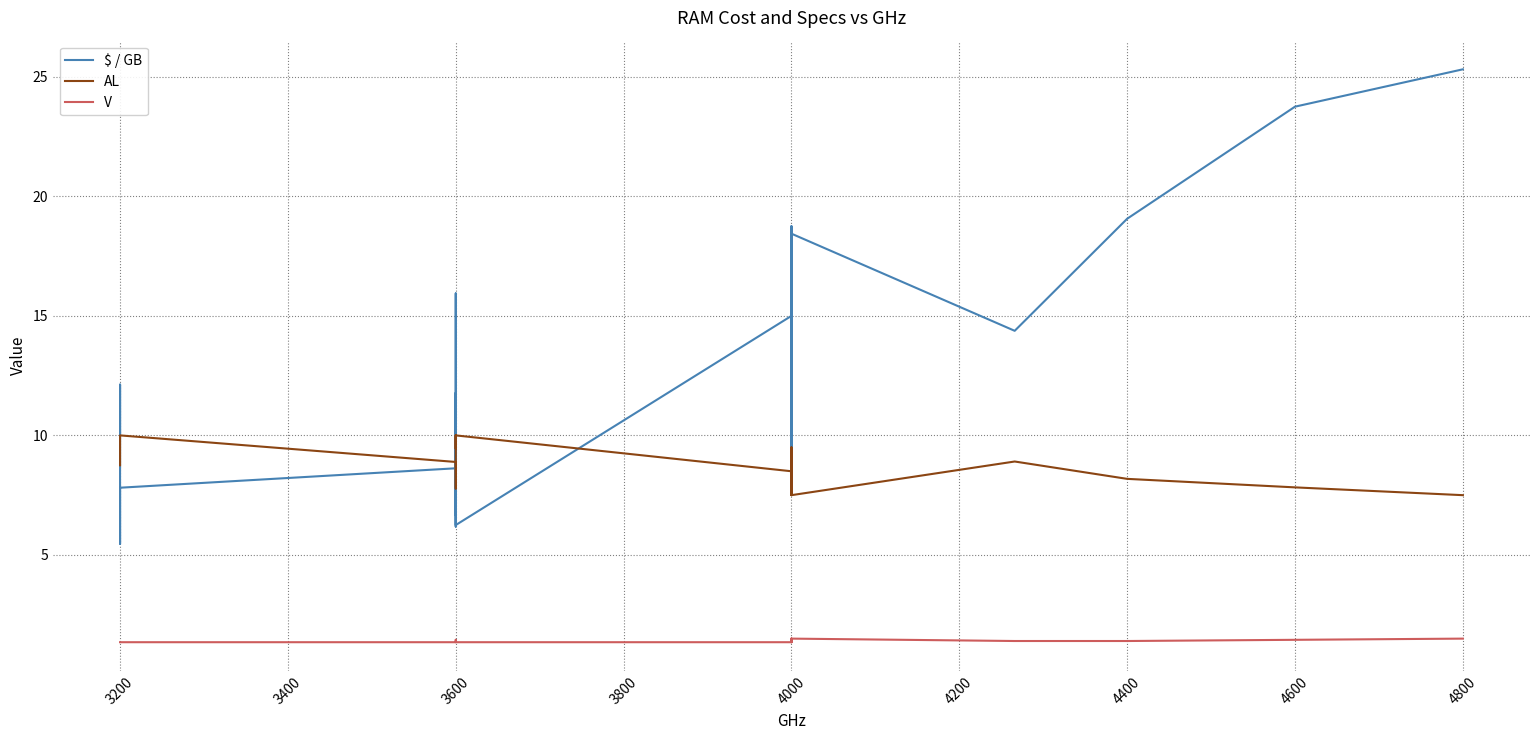

True or false: AL has more than 1 interior local peaks.

True